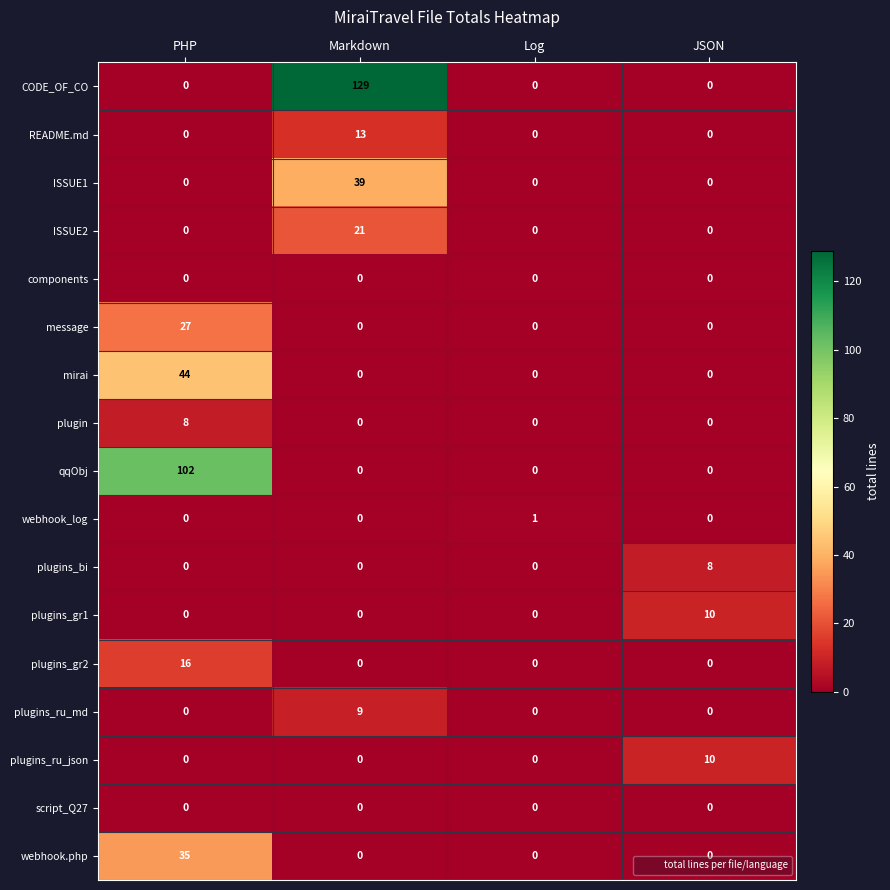

At which label does mirai reach its peak?

PHP